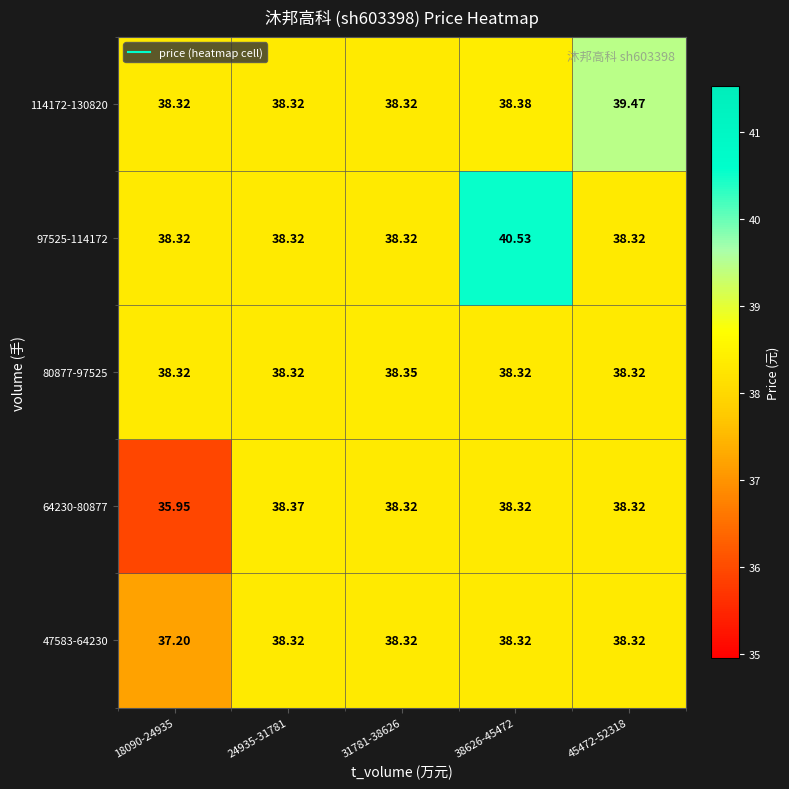

What is the smallest value displayed?

36.0